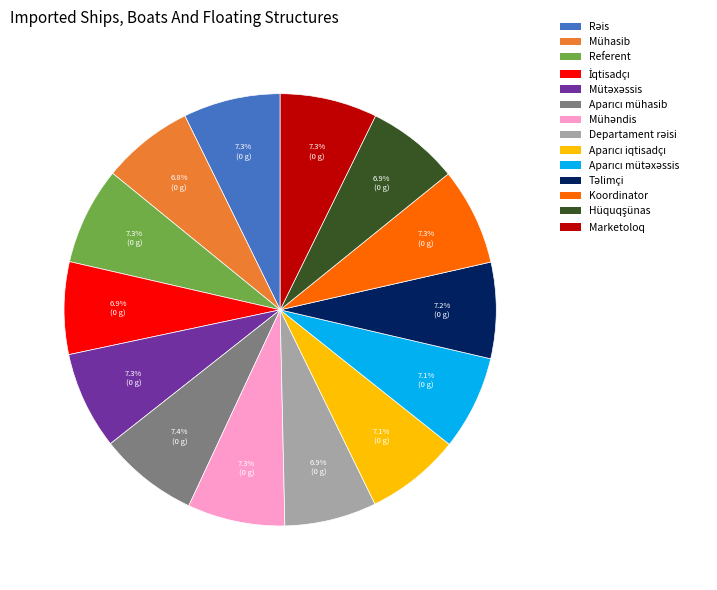

Approximately how many times larger is the value at Mühasib compared to Referent?

0.9